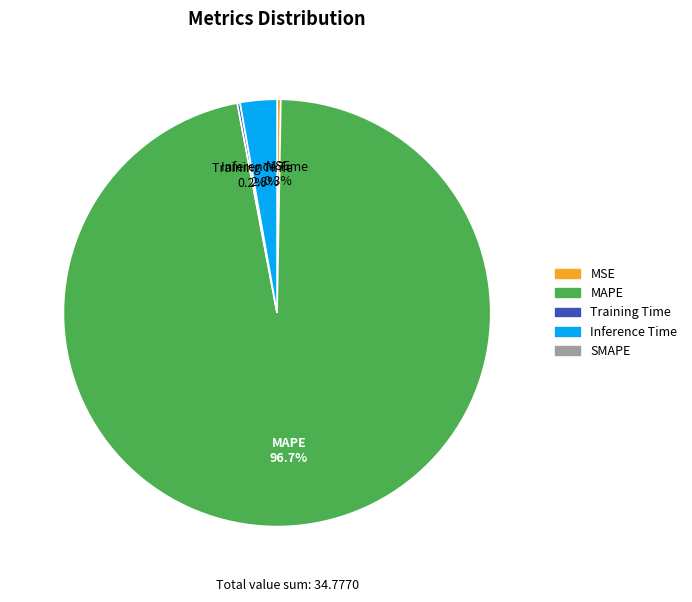

Does any single category account for the majority?

Yes